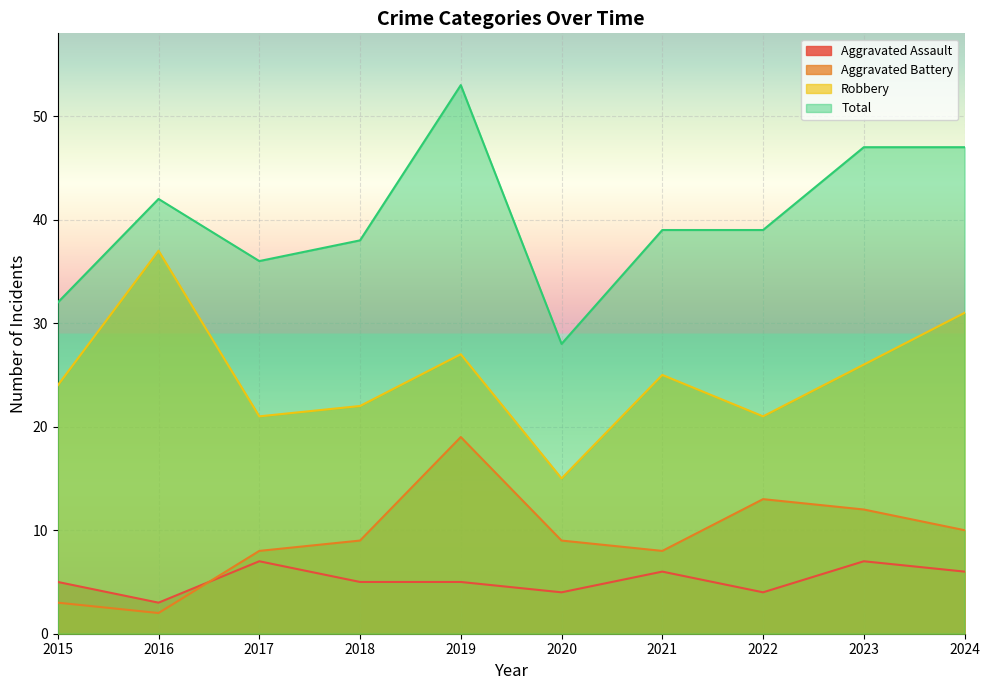

Where is the first local minimum for Aggravated Assault?

2016